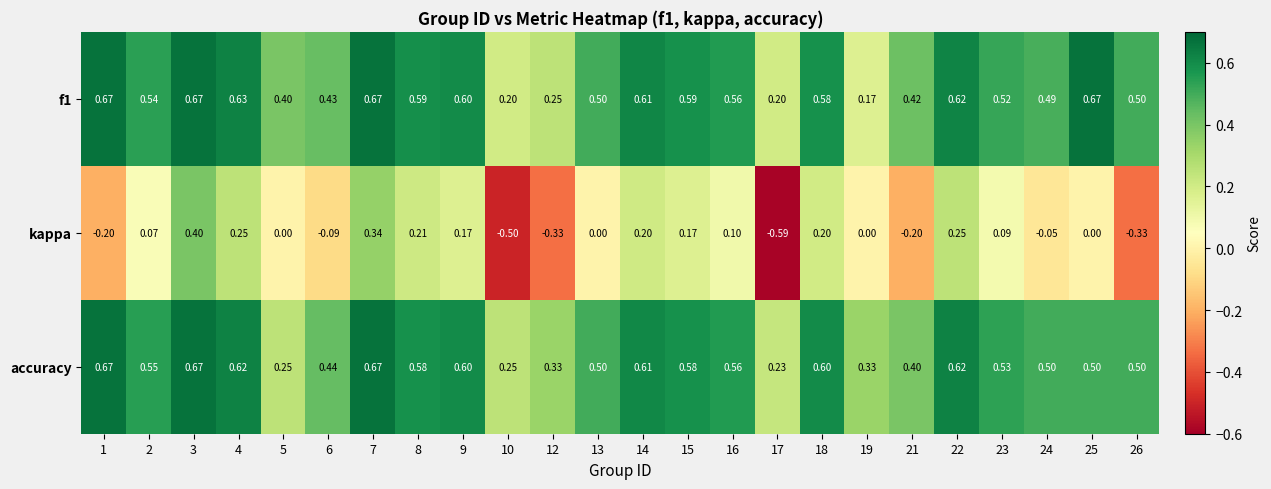

Which series has the widest spread of values?

kappa